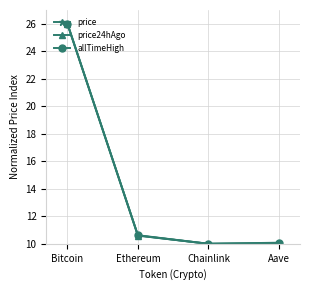

The allTimeHigh series shows 13.7 at Bitcoin. True or false?

False